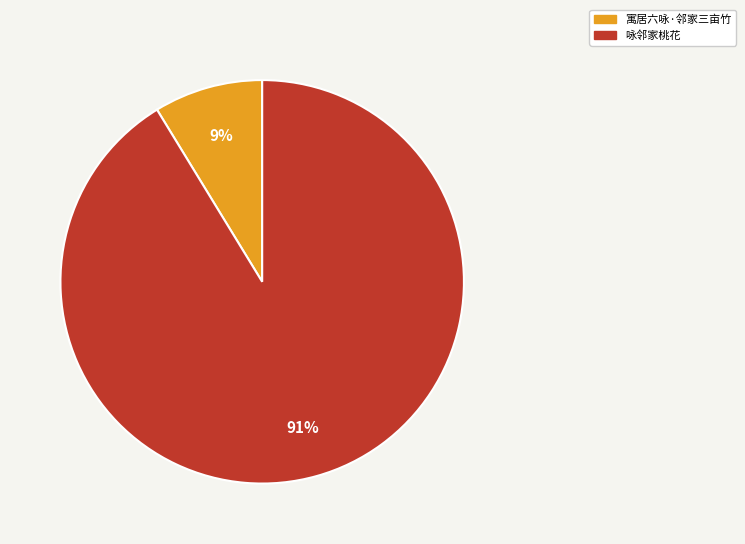

Between 咏邻家桃花 and 寓居六咏·邻家三亩竹, which is larger?

咏邻家桃花